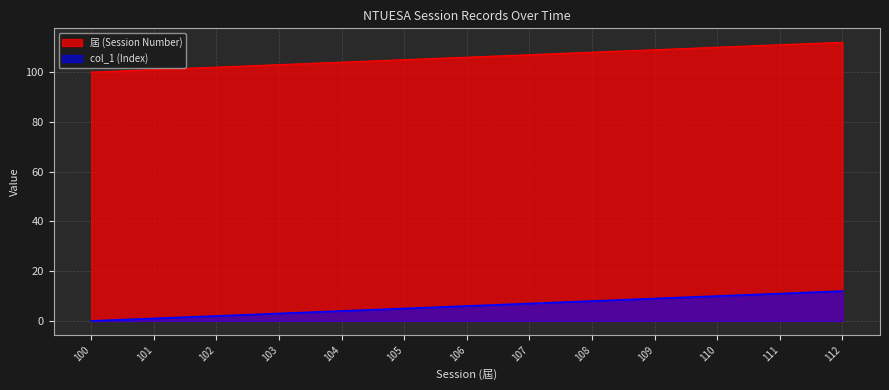

What is the difference between the col_1 (Index) values at 102 and 112?

10